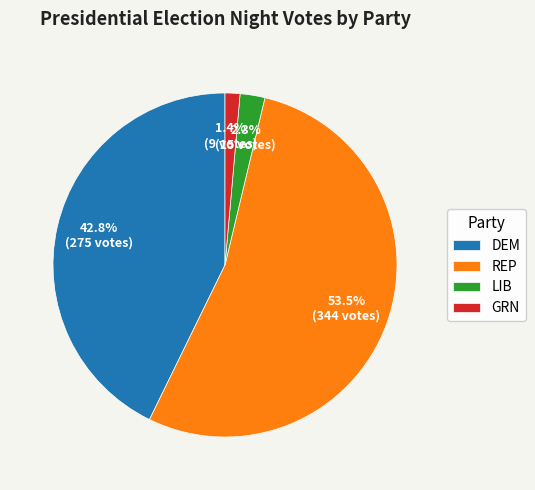

Rank the categories by value from highest to lowest.

REP, DEM, LIB, GRN